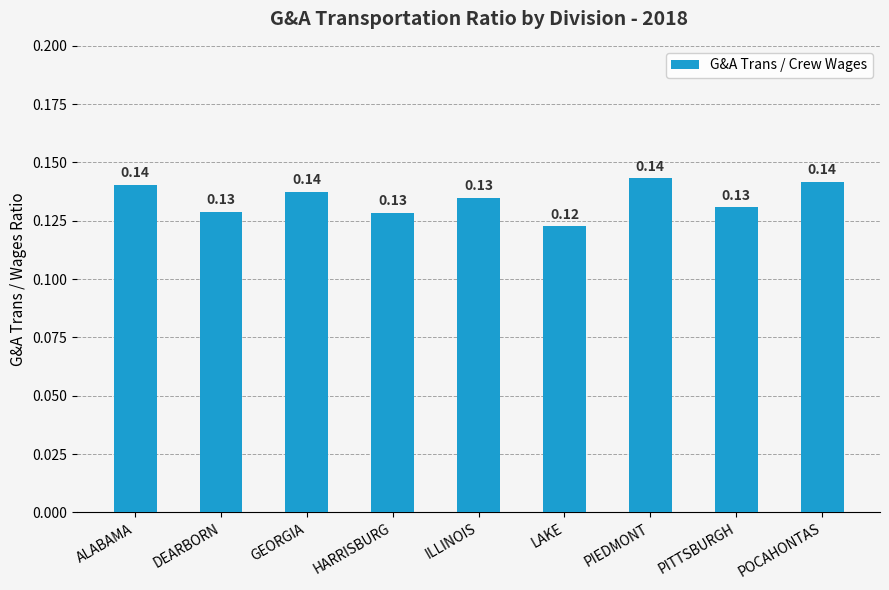

Which category has the lowest value across all series?

LAKE